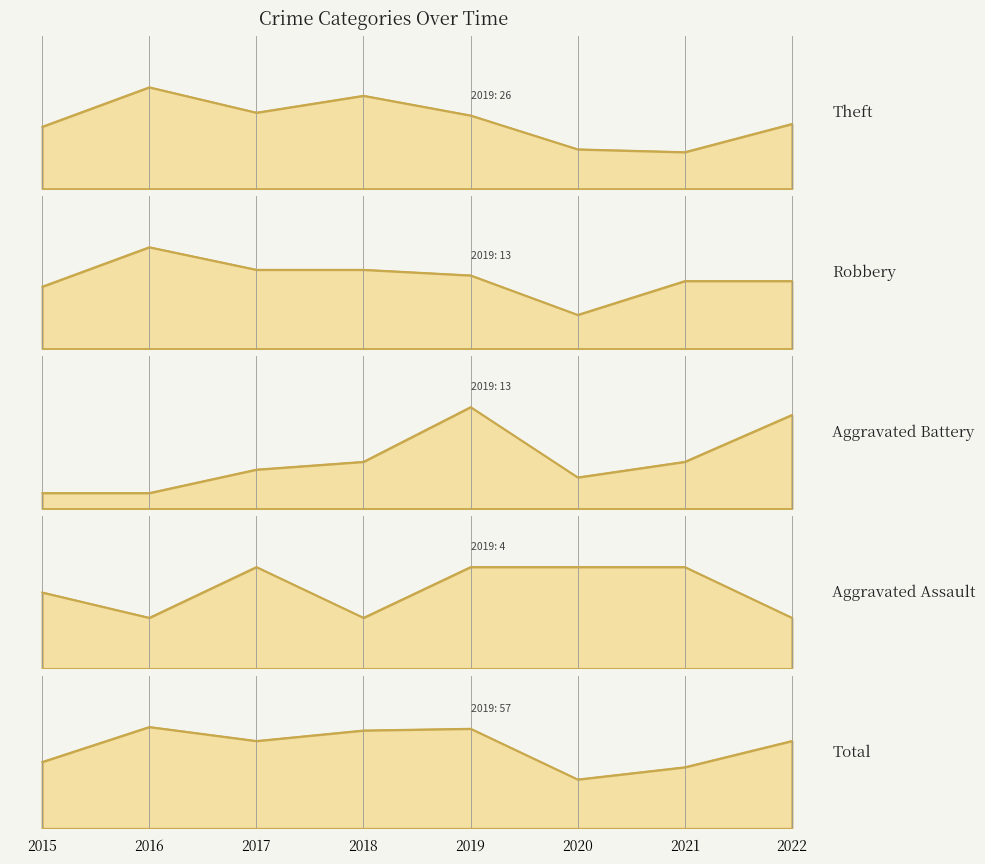

Between 2016 and 2020, which series saw the biggest shift?

Total